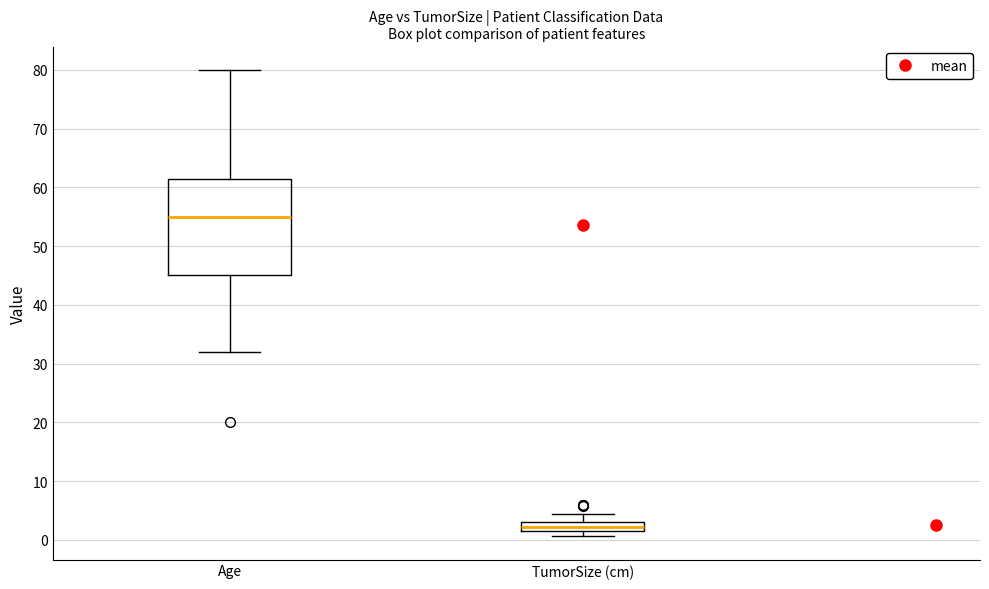

Reading left to right, read every box against the y-axis: the position of its median line, the range the box covers, and the ends of its whiskers. The values are not printed on the chart, so give them approximately, as read against the axis.

Age: median 55, box 45 to 62, whiskers 32 to 80
TumorSize (cm): median 2 (inside the box), box 2 to 3, whiskers 1 to 4